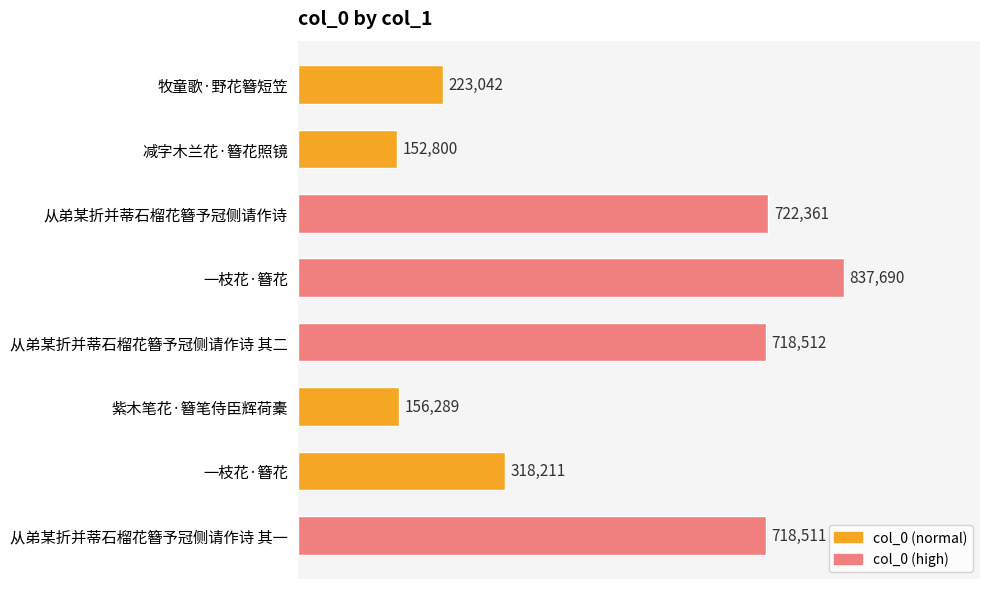

Are the bars horizontal?

Yes